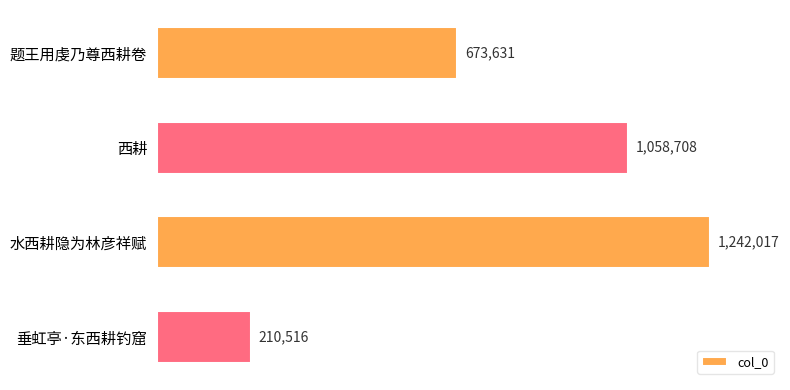

List the labels in order of value, smallest first.

垂虹亭·东西耕钓窟, 题王用虔乃尊西耕卷, 西耕, 水西耕隐为林彦祥赋